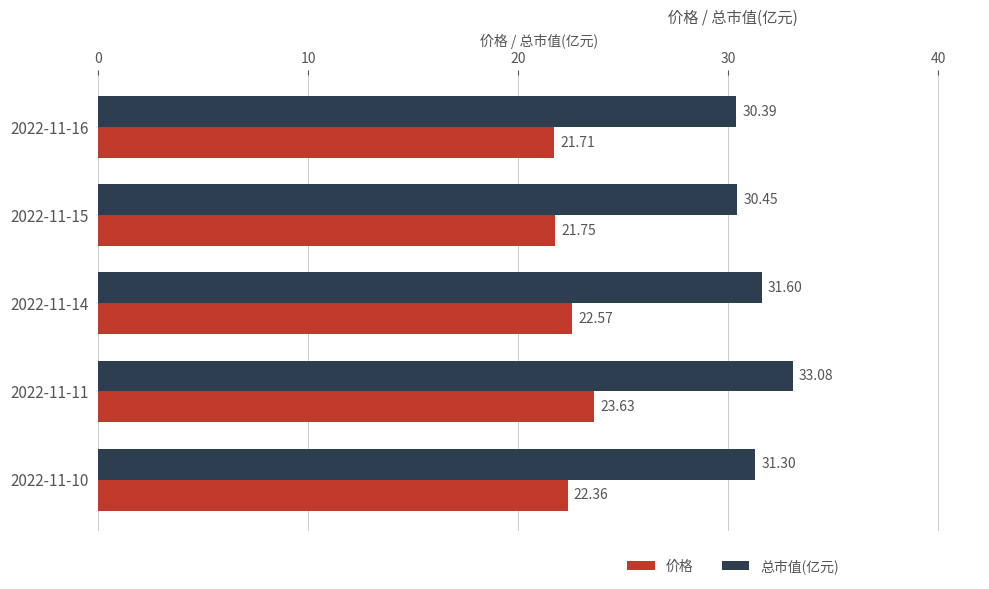

What is the total value across all series at 2022-11-10?

53.7